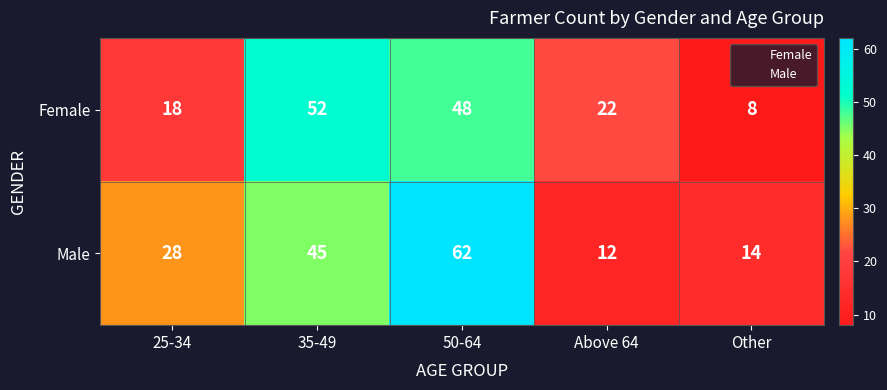

What is the sum of the Female values at Other and 25-34?

26